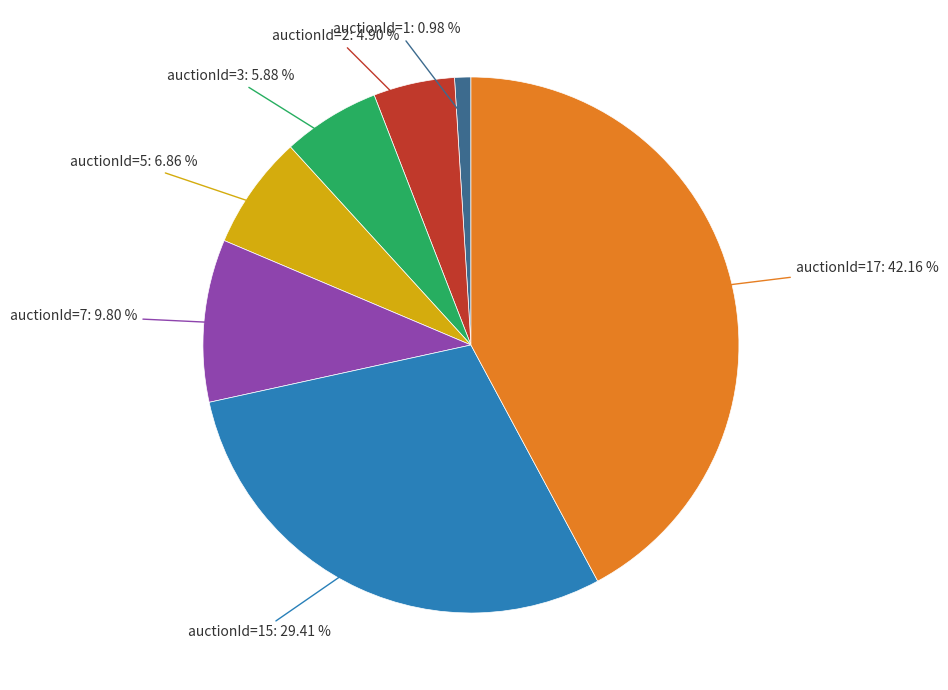

Does any single category account for the majority?

No